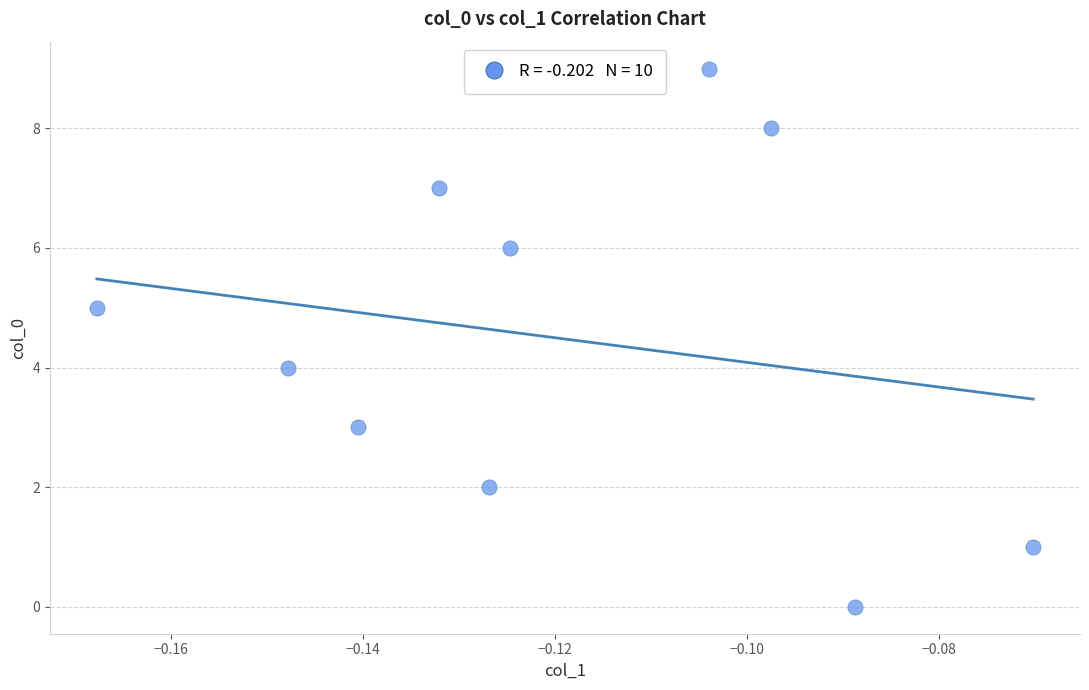

What is the range of Y values (max minus min)?

9